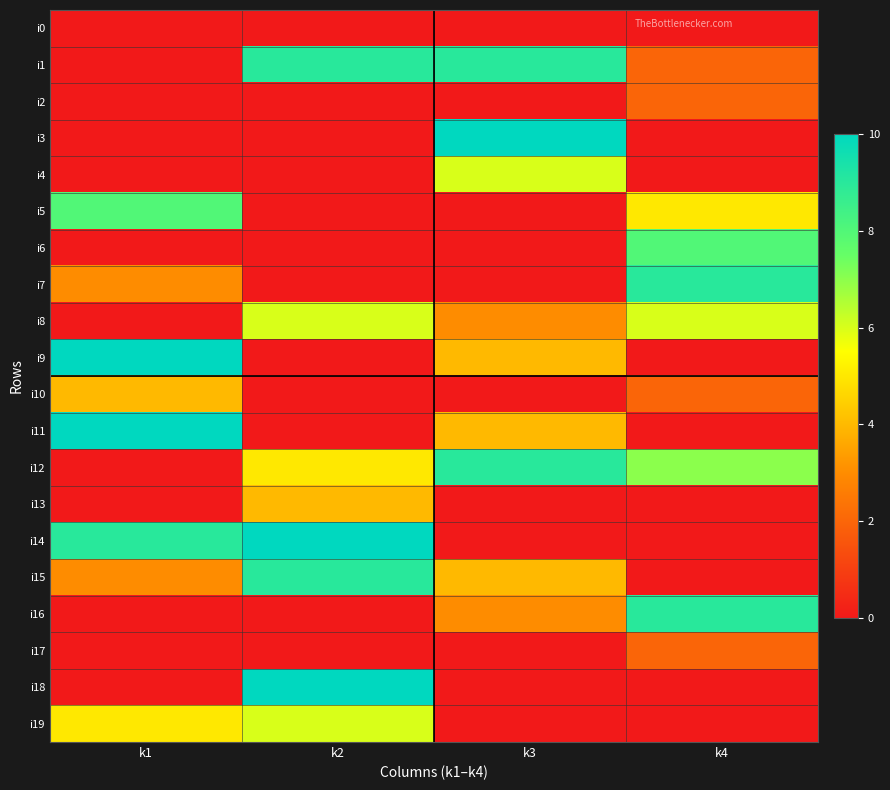

At how many categories does at least one series exceed 5?

4